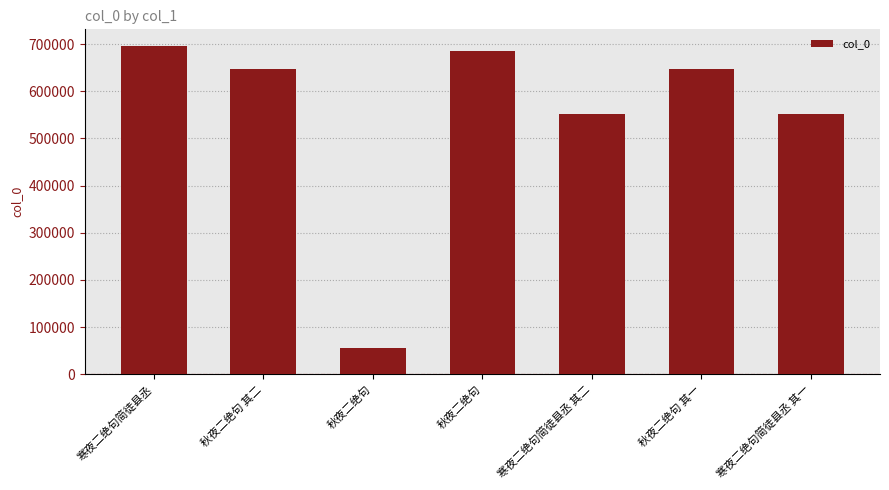

Does the chart contain any negative values?

No